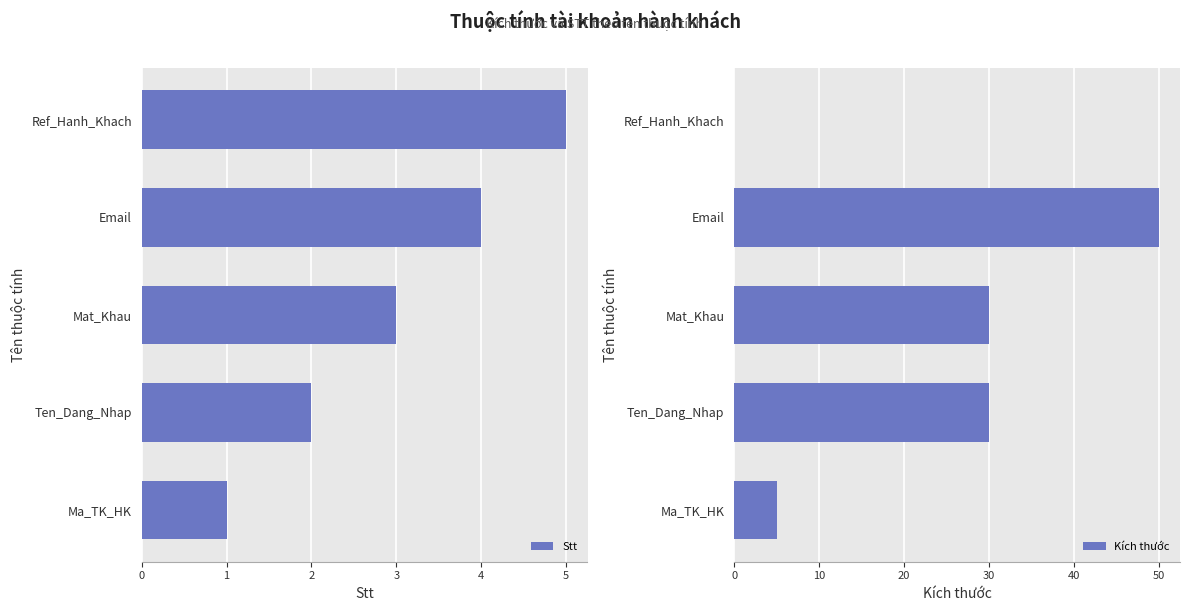

Where is Stt nearest to the value 3?

Mat_Khau